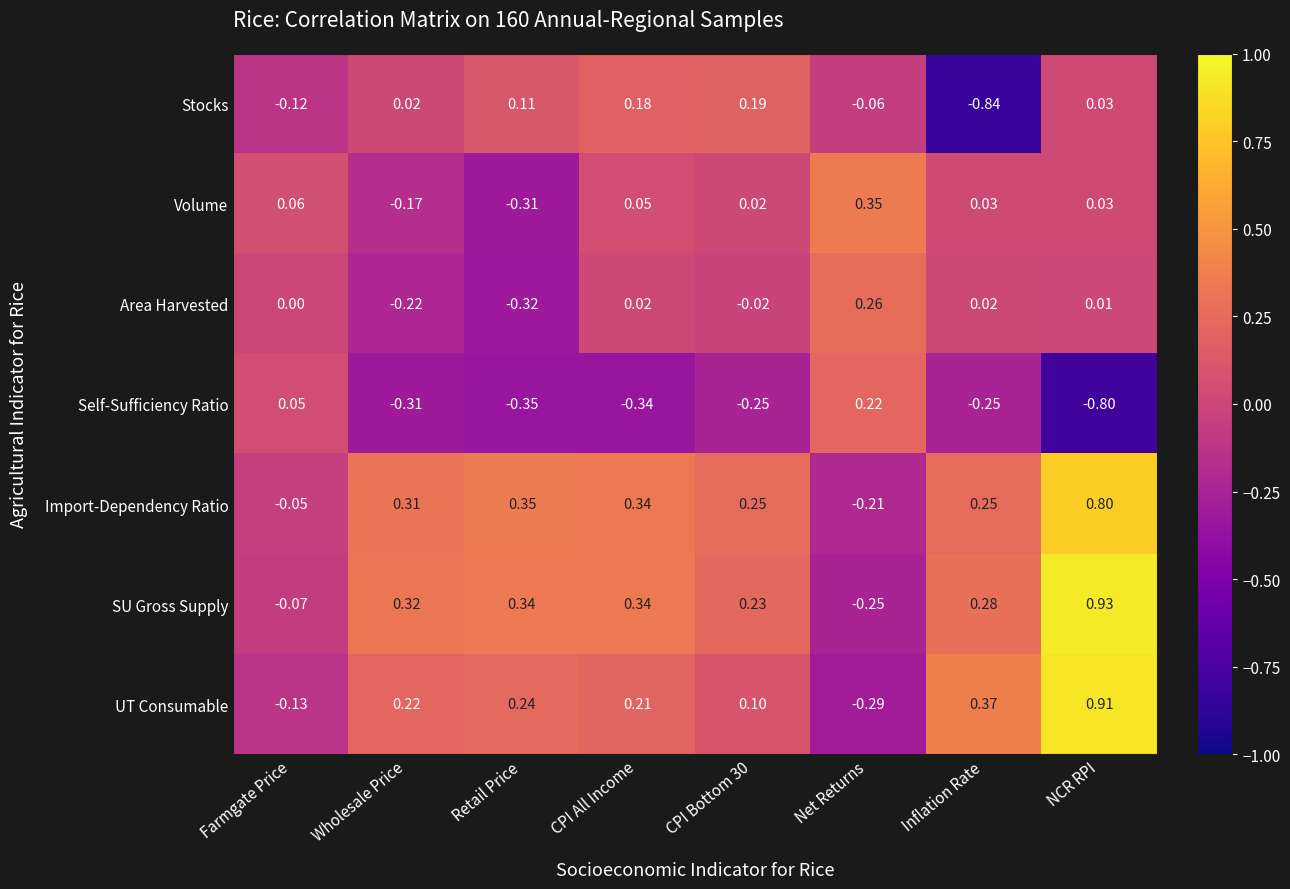

At which label does Area Harvested reach its minimum?

Retail Price